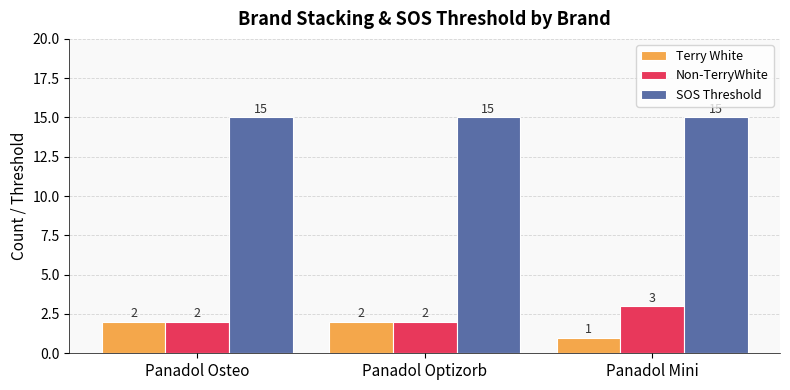

Reading right to left, extract all data points from this chart.

Terry White: 1	2	2
Non-TerryWhite: 3	2	2
SOS Threshold: 15	15	15